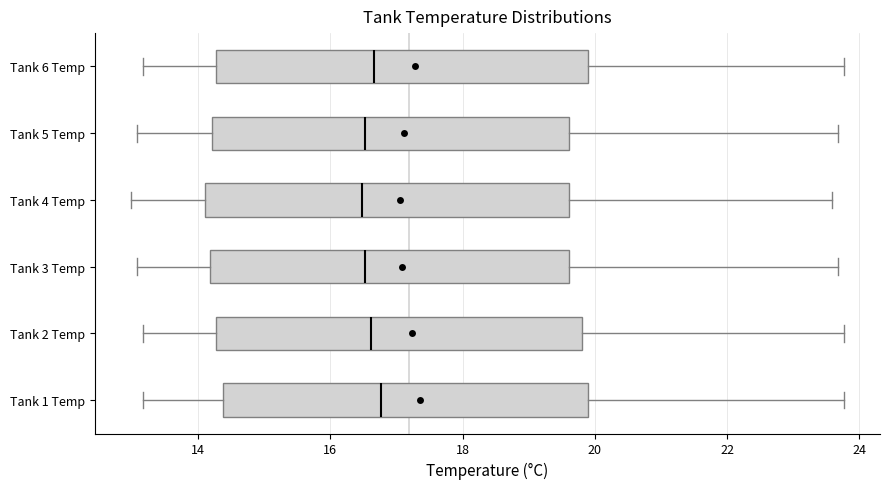

Reading bottom to top, transcribe this box plot: for each box, give where its median line is, the range the box spans, and where its two whiskers end, as read against the x-axis. The values are not printed on the chart, so give them approximately, as read against the axis.

Tank 1 Temp: median 16.8, box 14.4 to 20.0, whiskers 13.2 to 23.8
Tank 2 Temp: median 16.6, box 14.2 to 19.8, whiskers 13.2 to 23.8
Tank 3 Temp: median 16.6, box 14.2 to 19.6, whiskers 13.0 to 23.6
Tank 4 Temp: median 16.4, box 14.2 to 19.6, whiskers 13.0 to 23.6
Tank 5 Temp: median 16.6, box 14.2 to 19.6, whiskers 13.0 to 23.6
Tank 6 Temp: median 16.6, box 14.2 to 20.0, whiskers 13.2 to 23.8